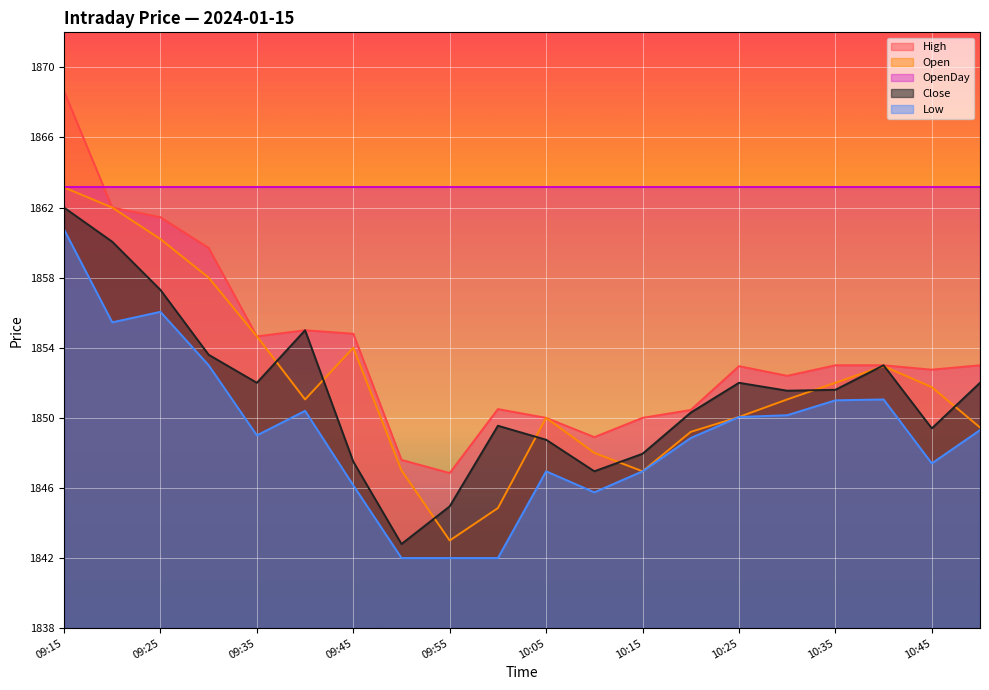

At which category is the sum across all series the highest?

09:15